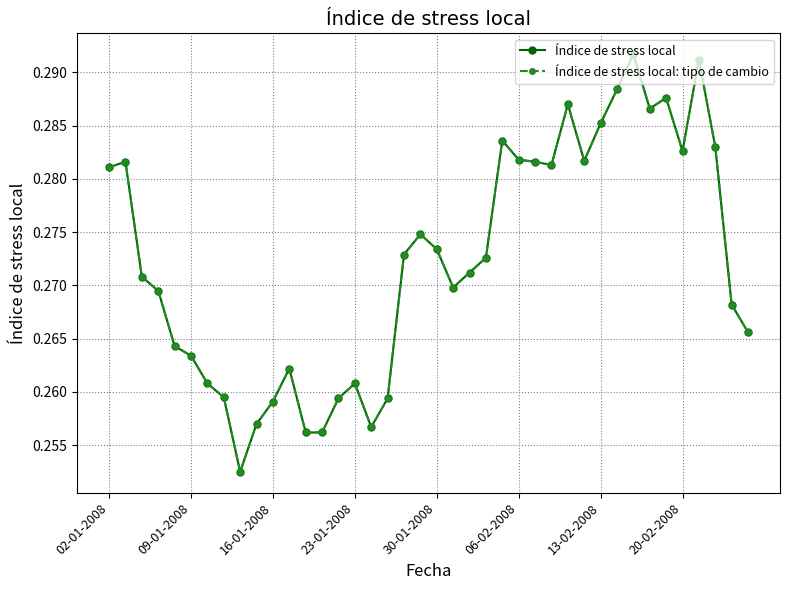

How many Índice de stress local: tipo de cambio values are between 0 and 1?

40